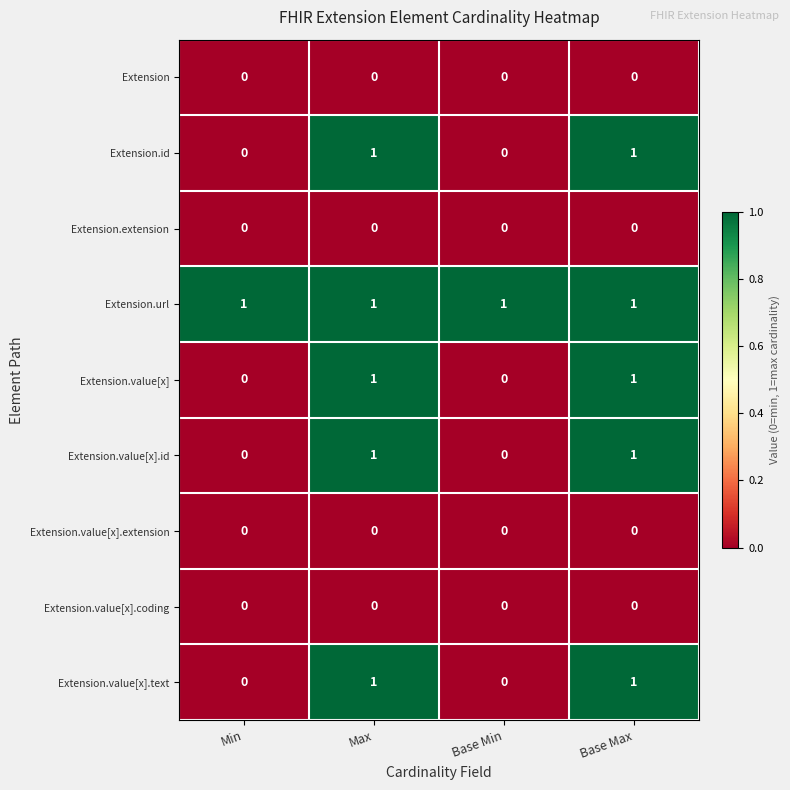

Is the value of Extension.url at Min greater than the value of Extension.value[x].coding at Base Max?

Yes